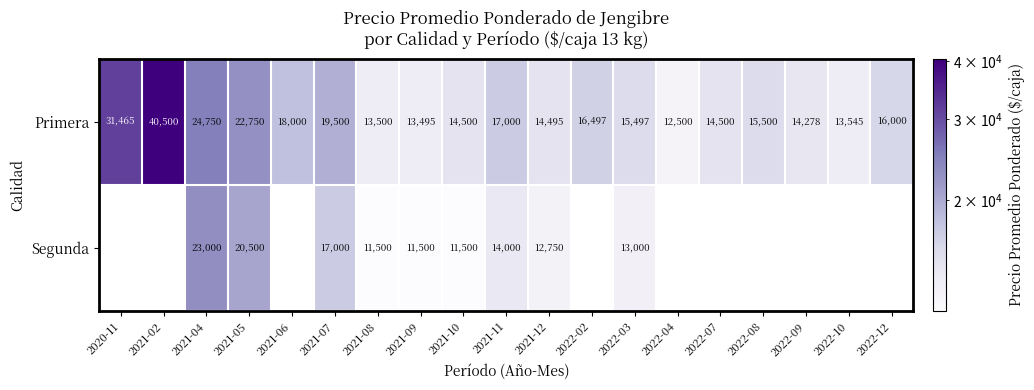

What is the difference between the maximum and minimum values in the Primera series?

28000